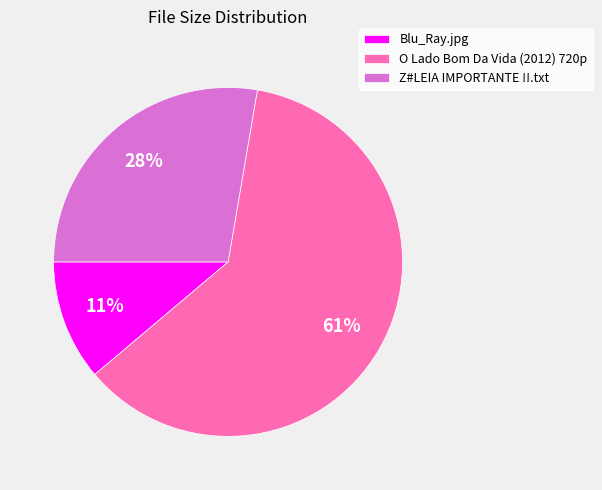

Count the number of slices in the pie.

3